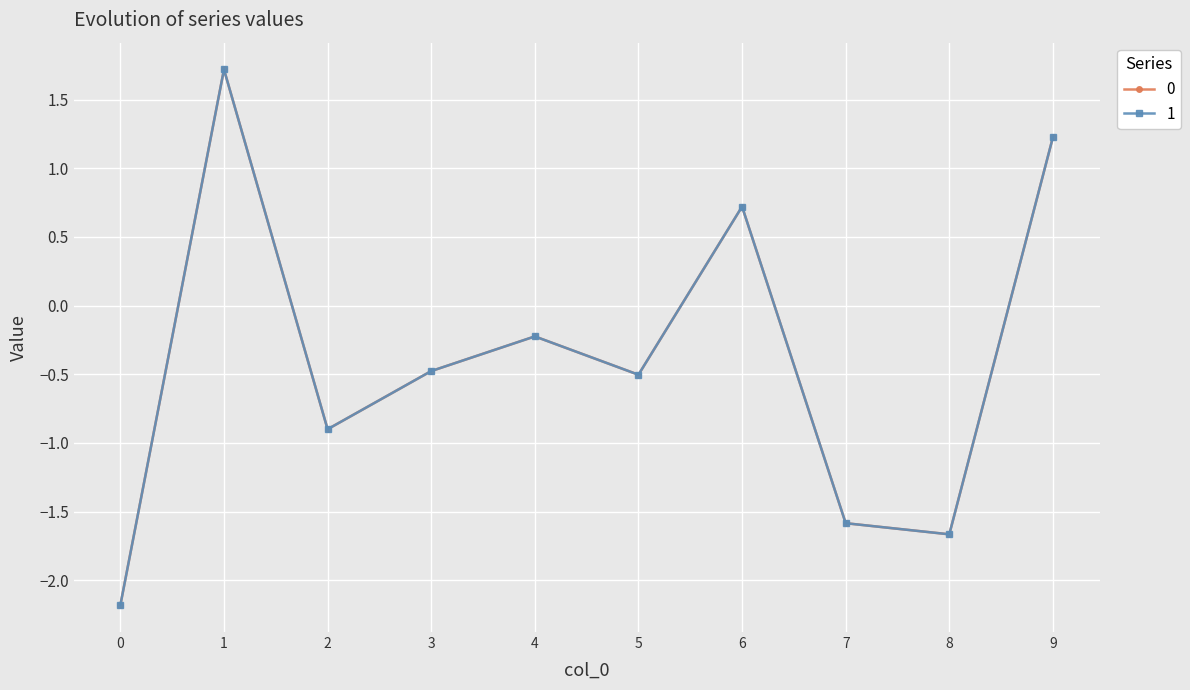

At which label does 0 reach its peak?

1